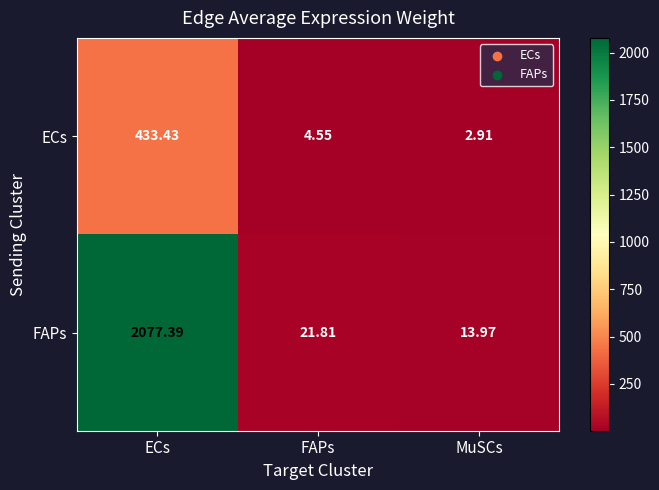

Where does the ECs series first go above 4?

ECs